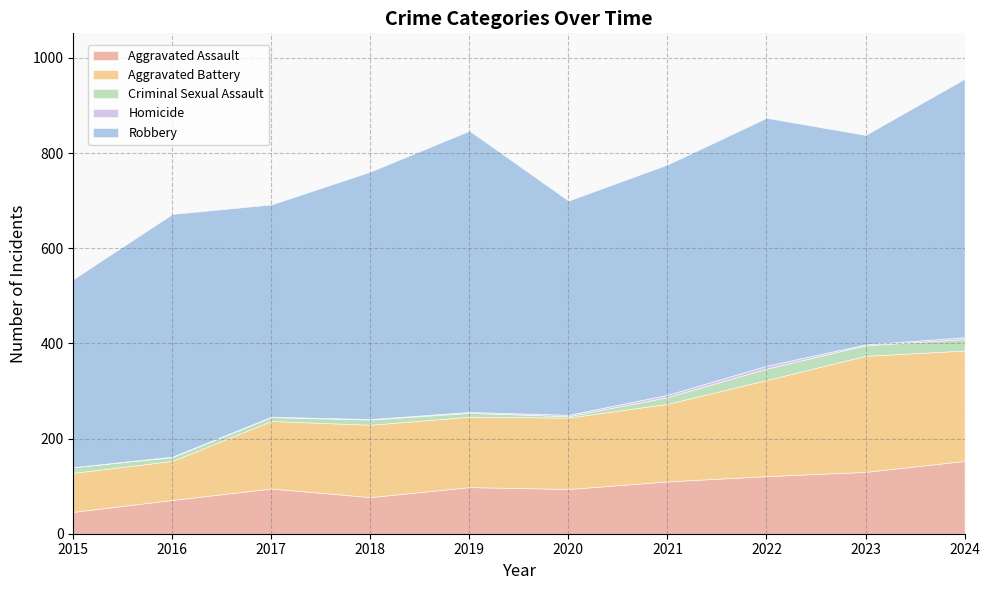

What is the value of the Aggravated Battery point at the 5th from the left?

148